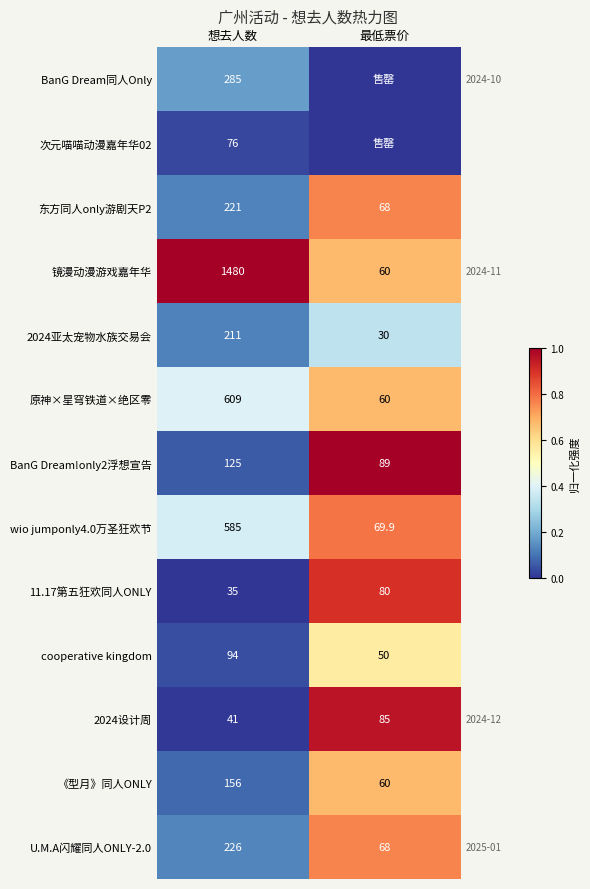

Which has a higher value, 想去人数 or 最低票价?

想去人数